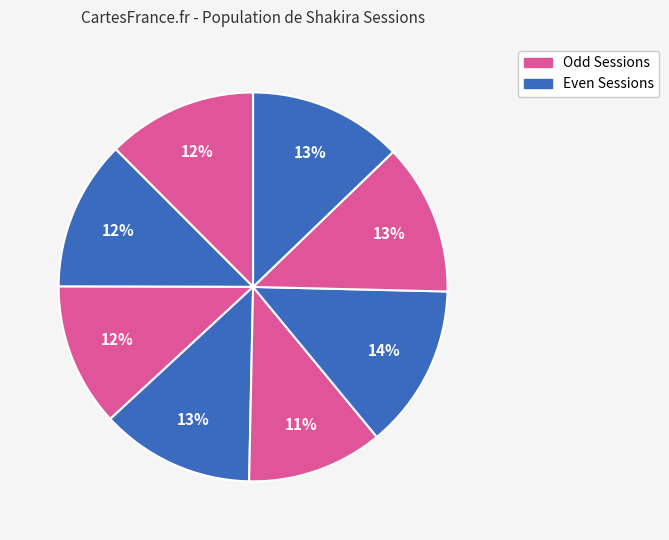

Does any single category account for the majority?

No